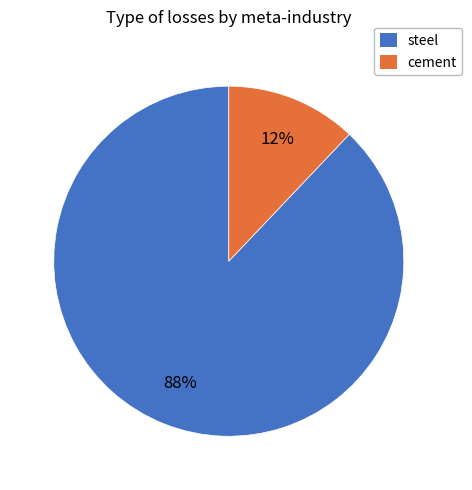

What is the majority slice?

steel